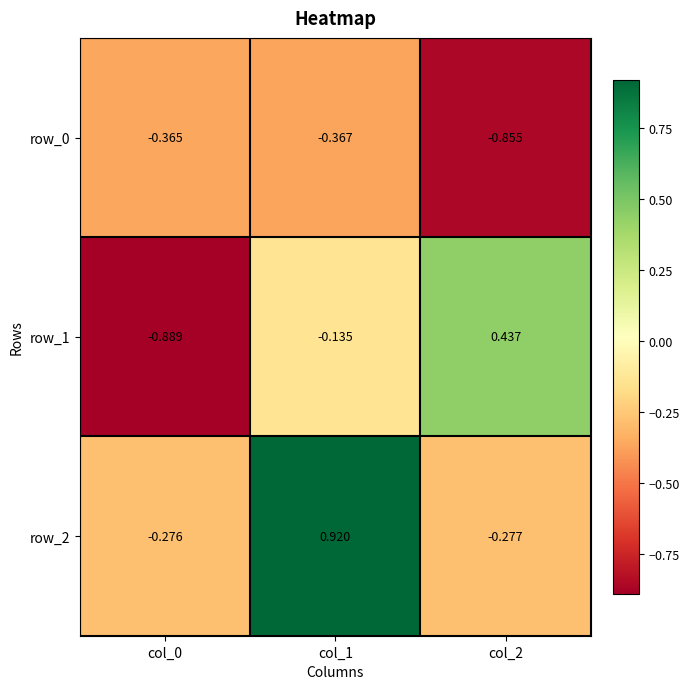

Reading right to left, what are all the values shown in this chart?

row_0: -0.9	-0.4	-0.4
row_1: 0.4	-0.1	-0.9
row_2: -0.3	0.9	-0.3